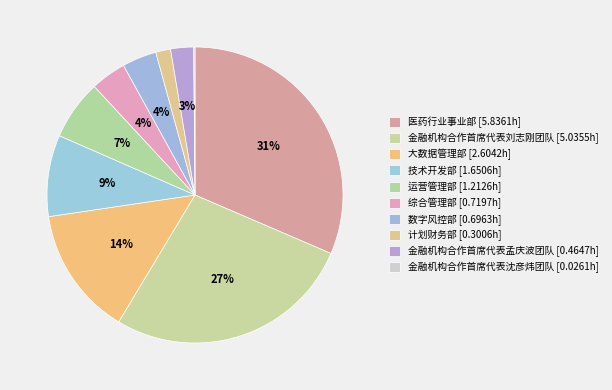

Combined, do 大数据管理部 and 技术开发部 account for over 50%?

No